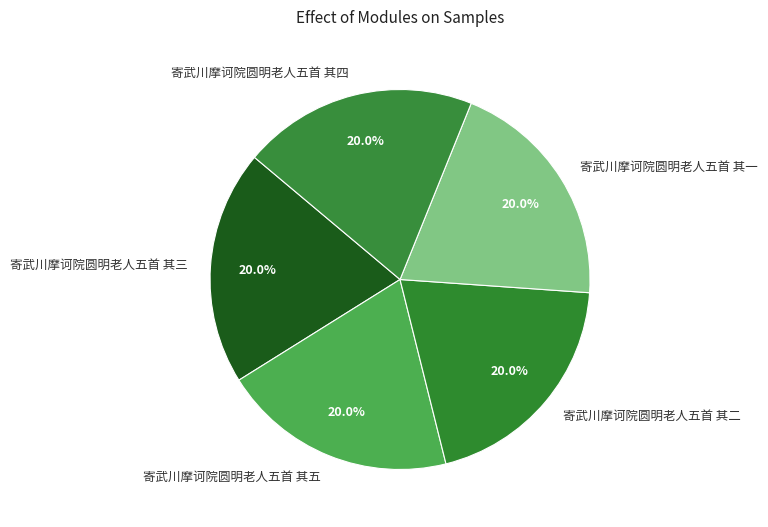

Does any single category account for the majority?

No